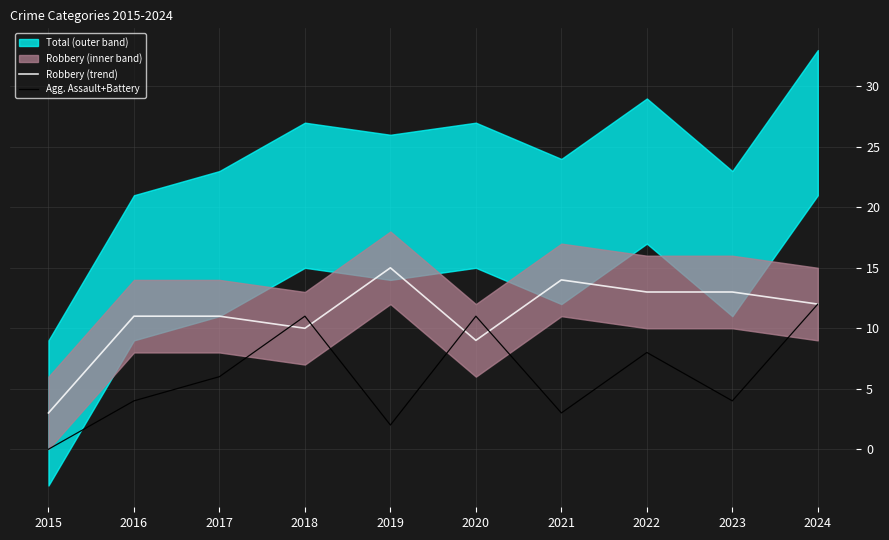

Reading left to right, what are all the values shown in this chart?

Robbery (trend): 2015=3	2016=11	2017=11	2018=10	2019=15	2020=9	2021=14	2022=13	2023=13	2024=12
Agg. Assault+Battery: 2015=0	2016=4	2017=6	2018=11	2019=2	2020=11	2021=3	2022=8	2023=4	2024=12